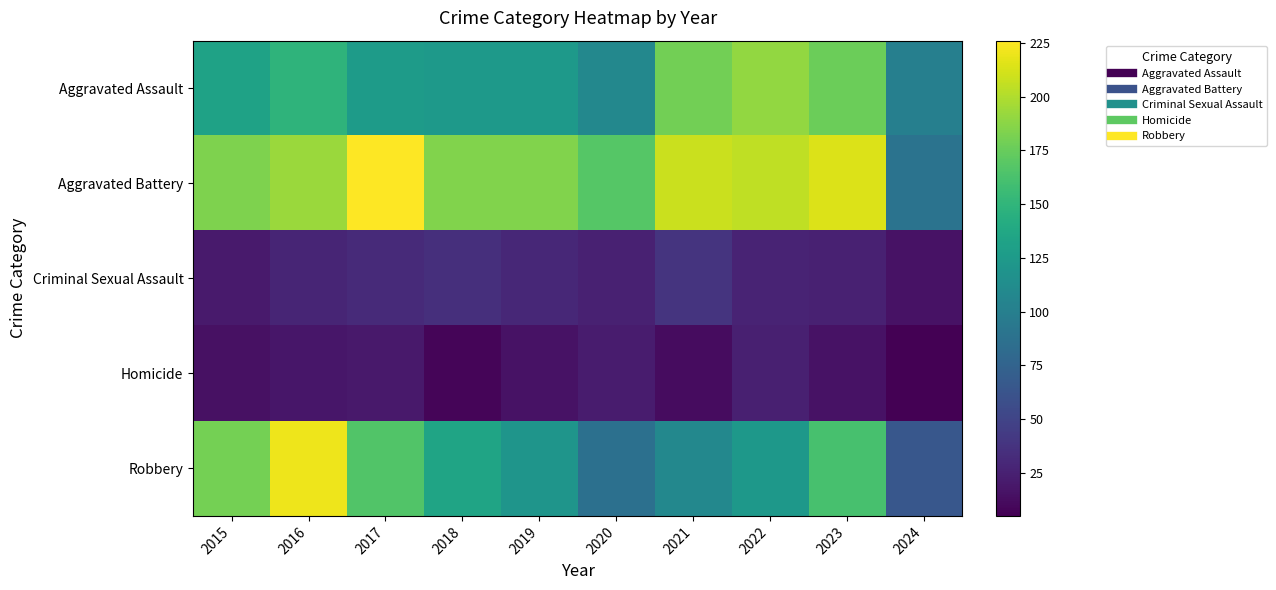

Which series changed the most between 2017 and 2022?

Aggravated Assault